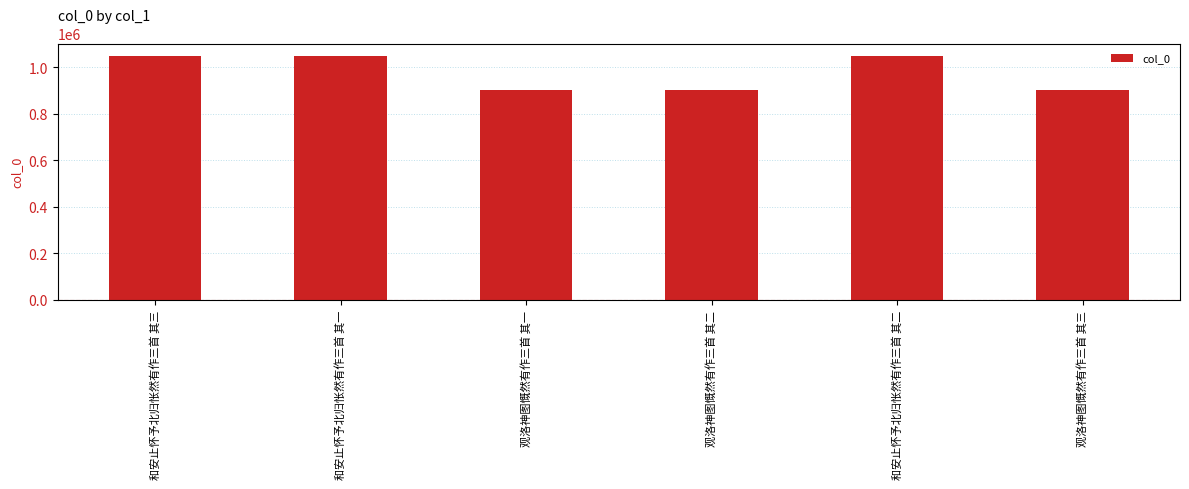

What value does the data have at 和安止怀予北归怅然有作三首 其三?

1050587